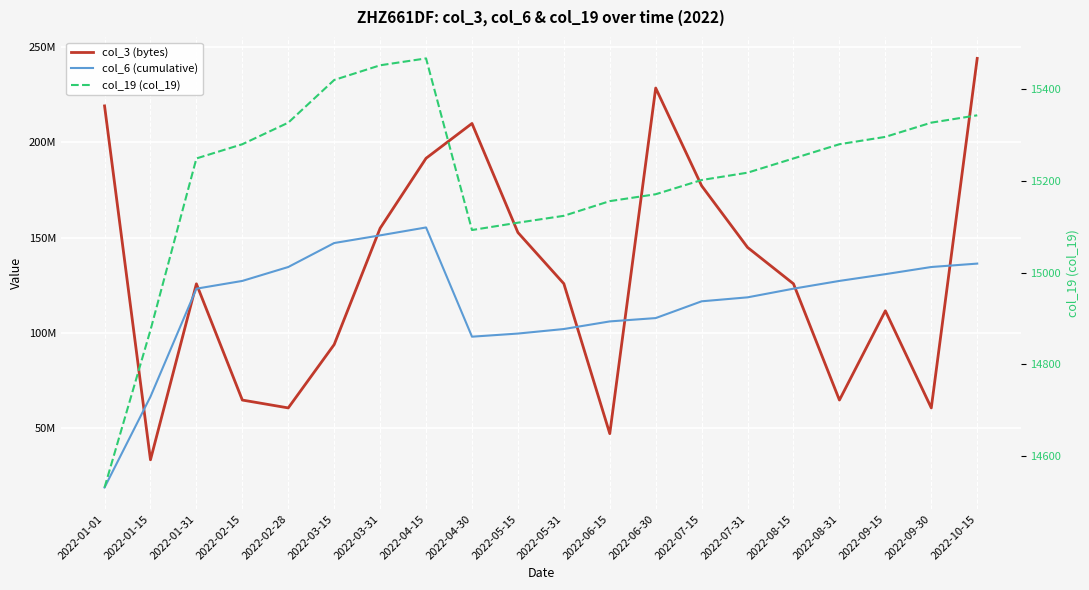

Where does the col_19 (col_19) series first go above 15249?

2022-02-15